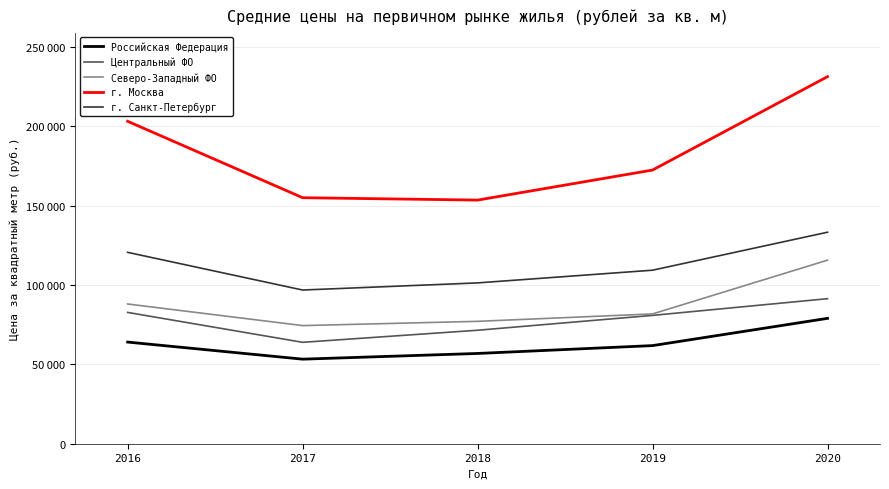

What is the minimum value for Северо-Западный ФО?

74441